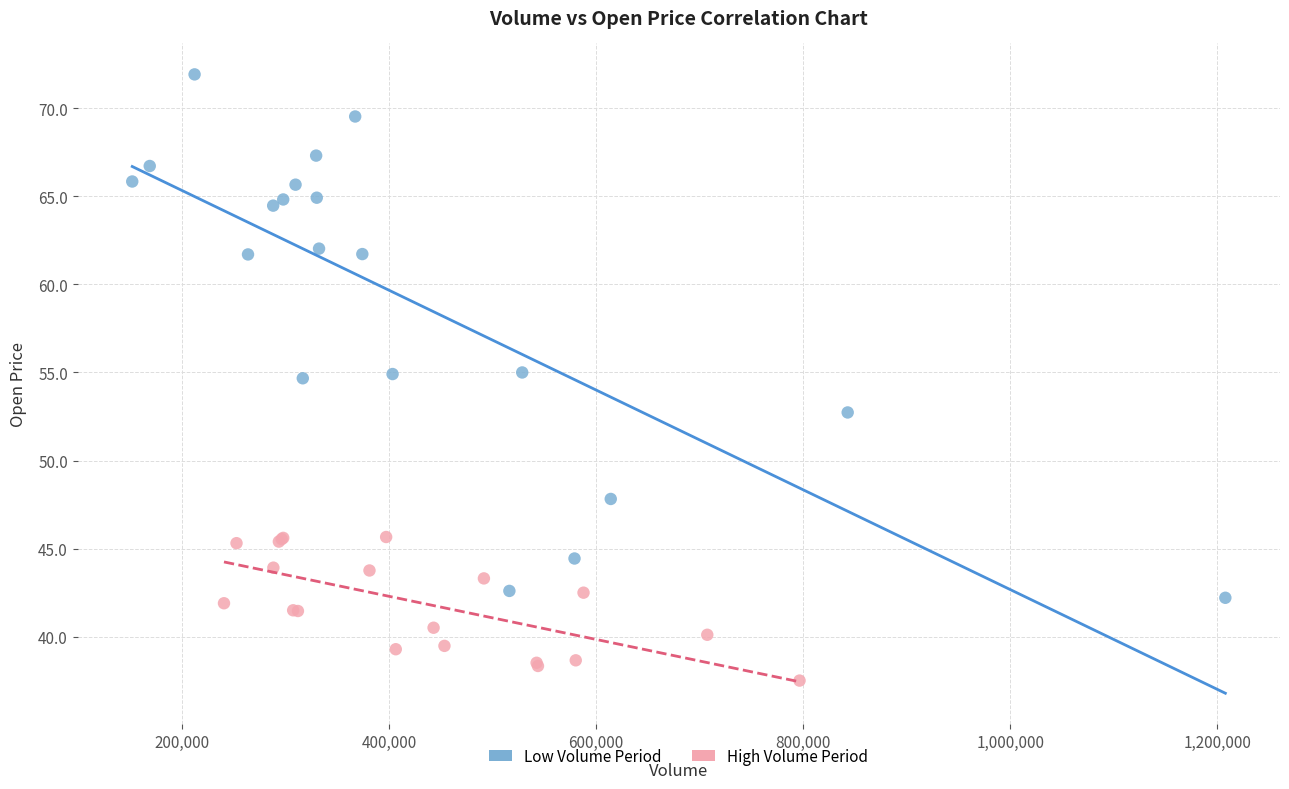

Which series reaches the maximum Y coordinate?

Low Volume Period